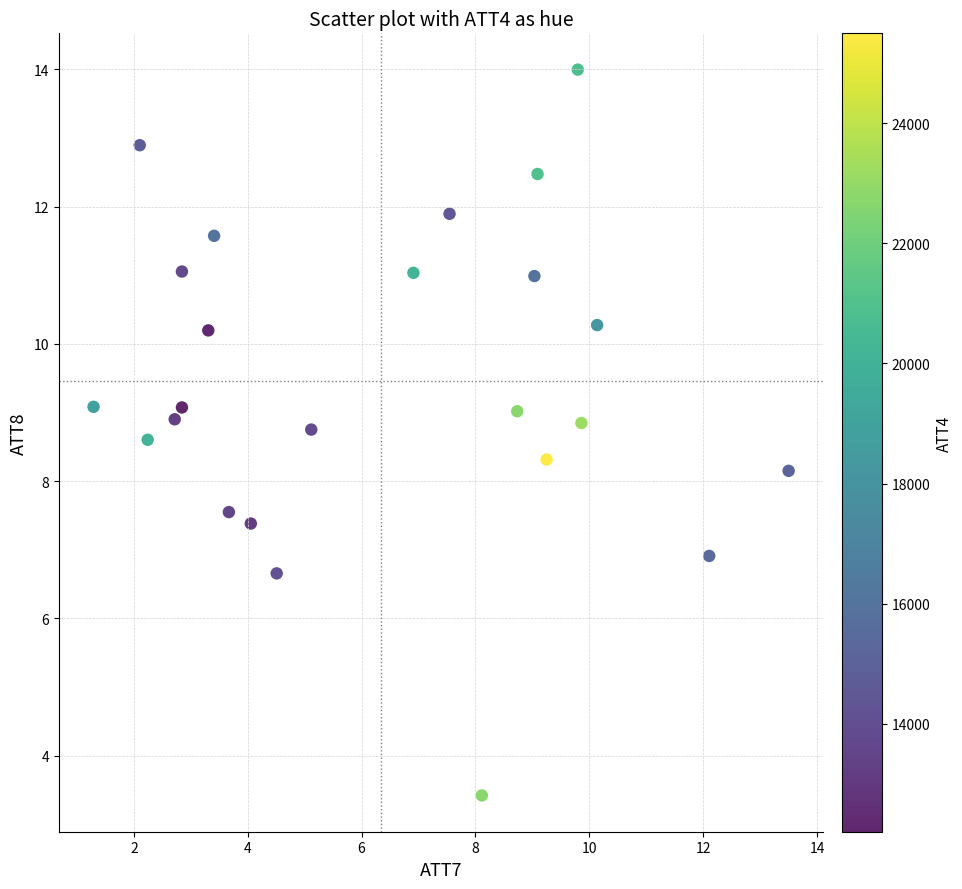

What is the range of X values (max minus min)?

12.2